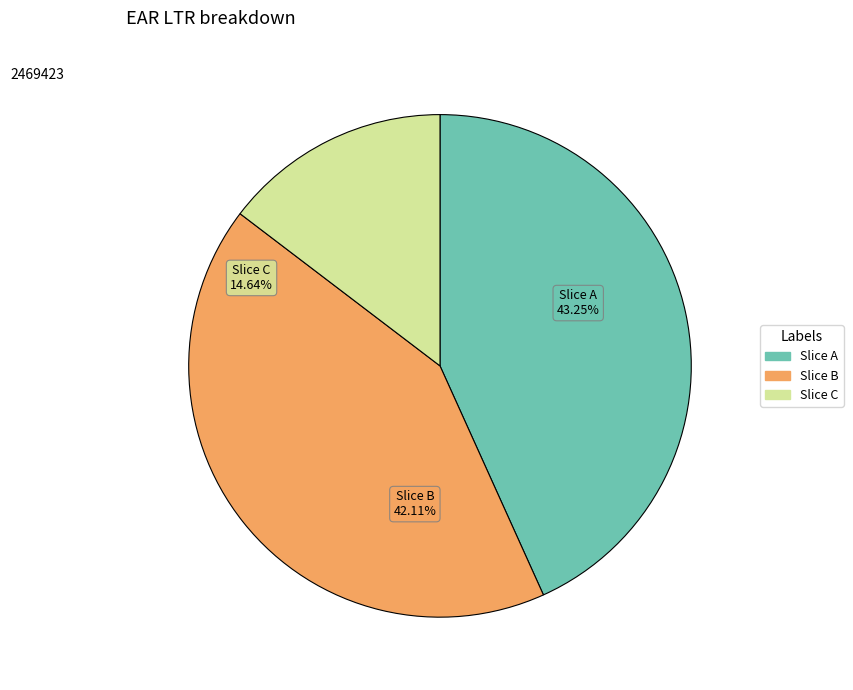

Count the number of slices in the pie.

3